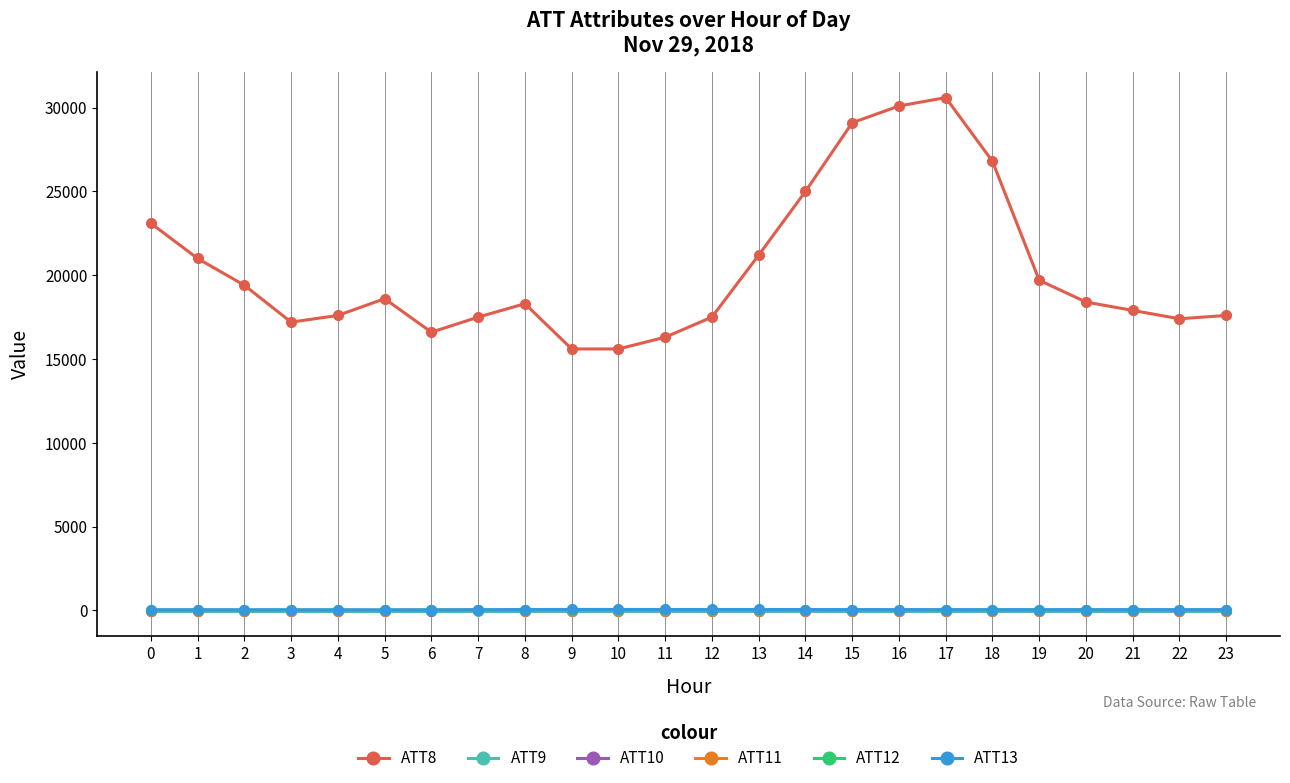

Which series has the largest total across all categories?

ATT8